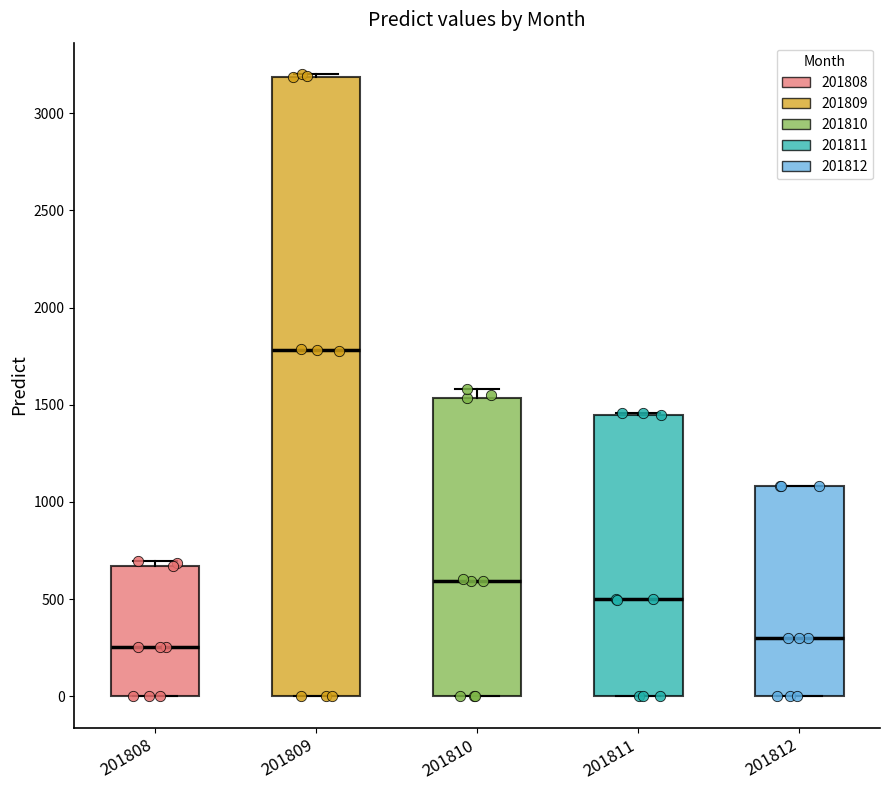

Reading left to right, read every box against the y-axis: the position of its median line, the range the box covers, and the ends of its whiskers. The values are not printed on the chart, so give them approximately, as read against the axis.

201808: median 250, box 0 to 650, whiskers 0 to 700
201809: median 1800, box 0 to 3200, whiskers 0 to 3200 (just above the box's upper edge)
201810: median 600, box 0 to 1550, whiskers 0 to 1600
201811: median 500, box 0 to 1450, whiskers 0 to 1450
201812: median 300, box 0 to 1100, whiskers 0 to 1100